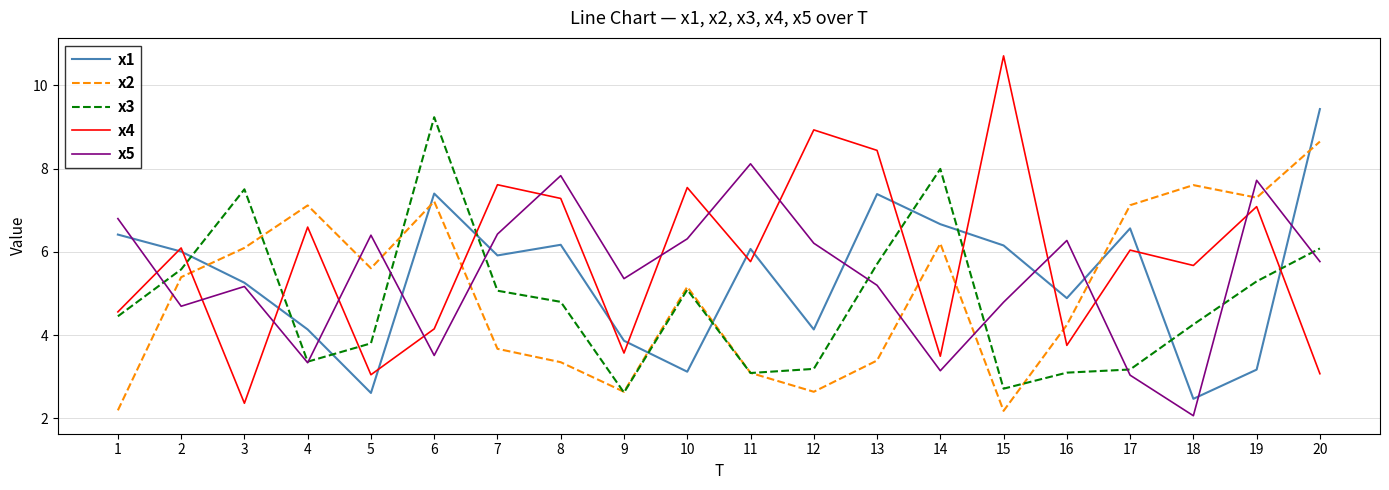

What is the difference between the x1 values at 19 and 13?

4.2